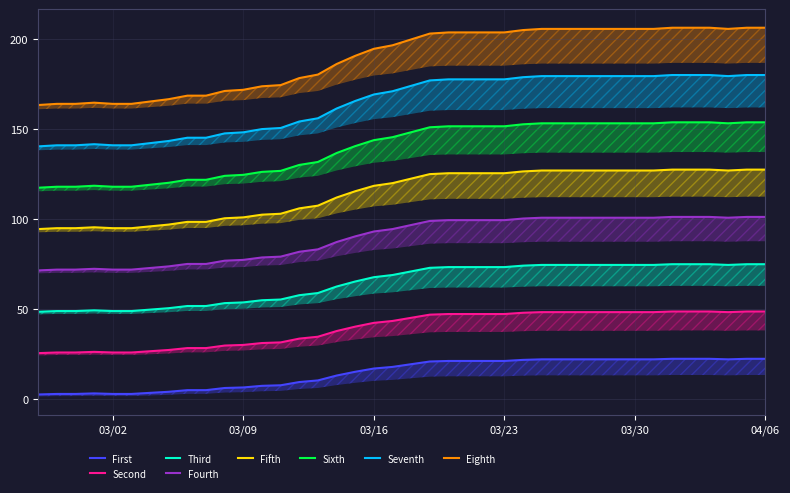

What is the smallest value displayed?

2.7